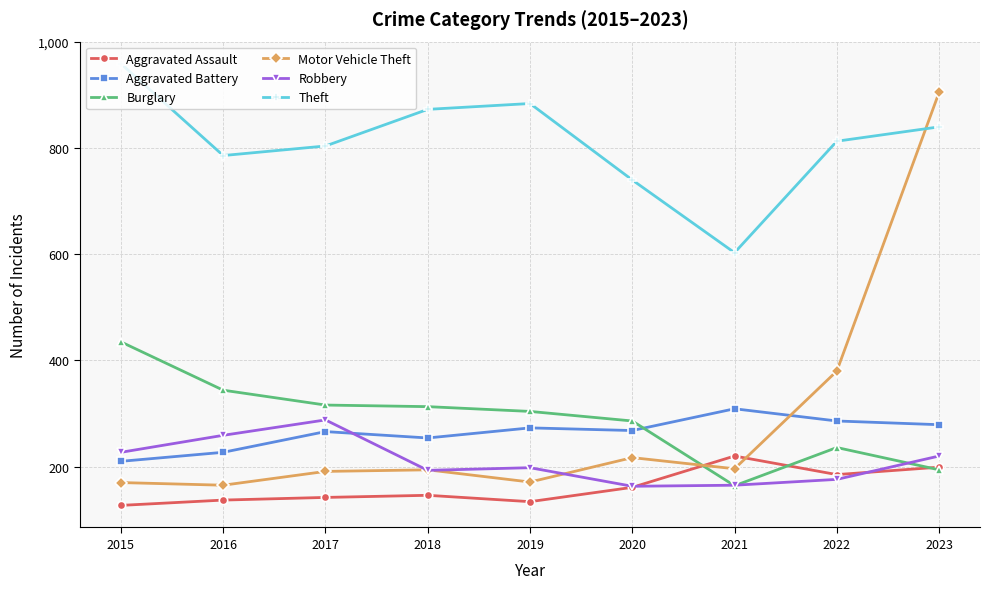

Is the value of Motor Vehicle Theft at 2016 greater than the value of Aggravated Battery at 2017?

No